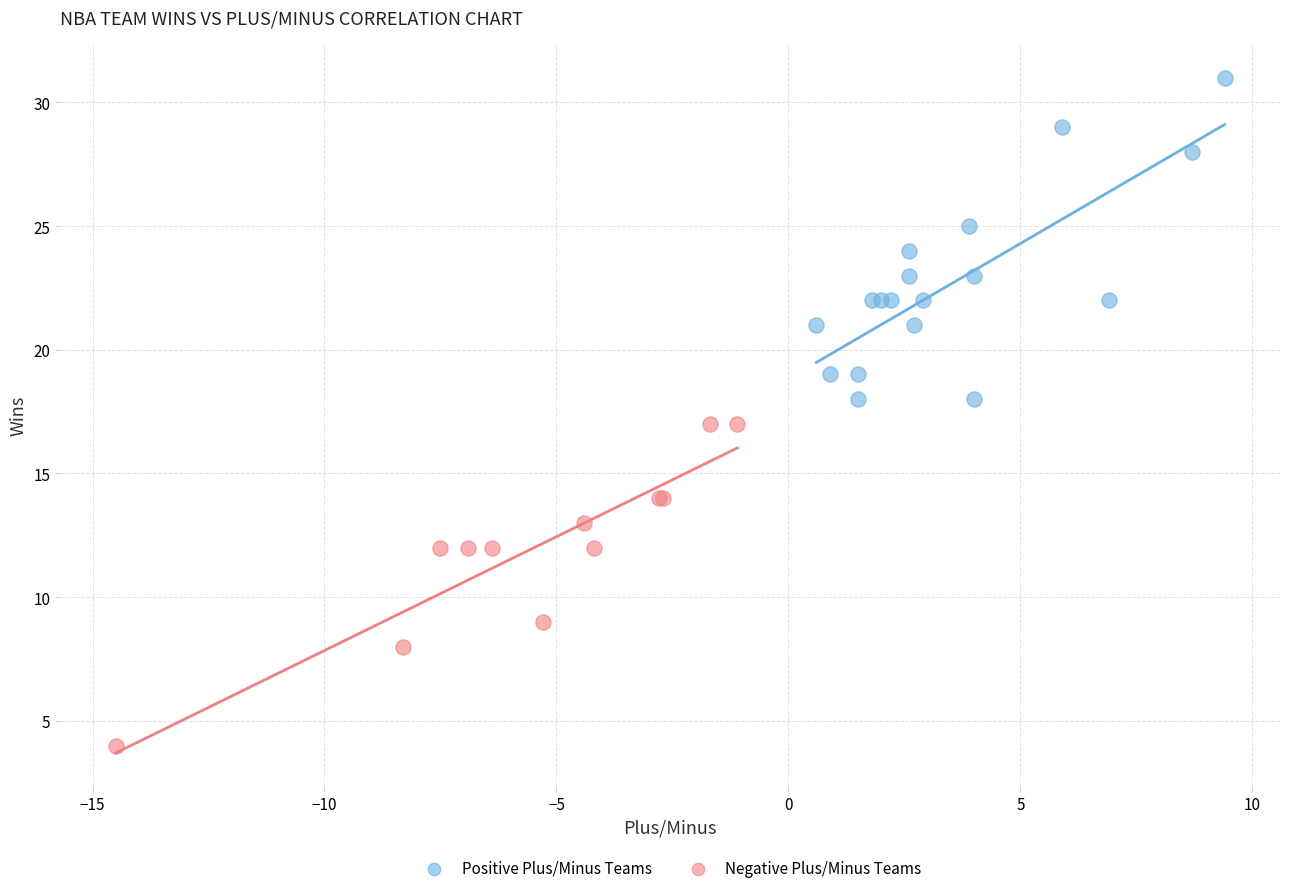

Which series reaches the maximum Y coordinate?

Positive Plus/Minus Teams